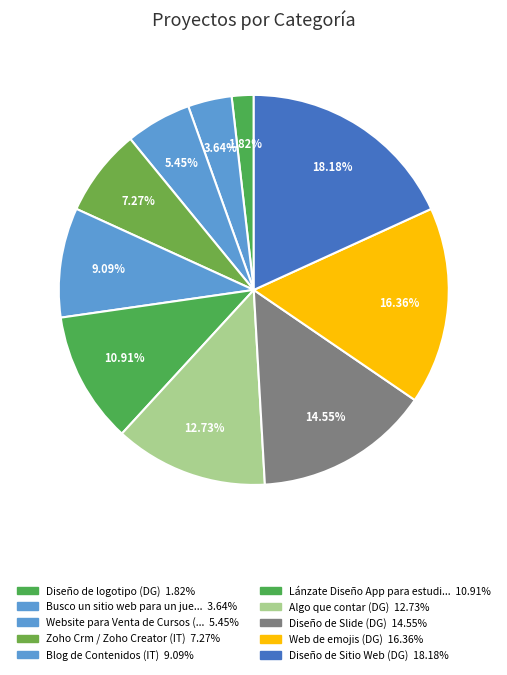

How many slices are in this pie chart?

10